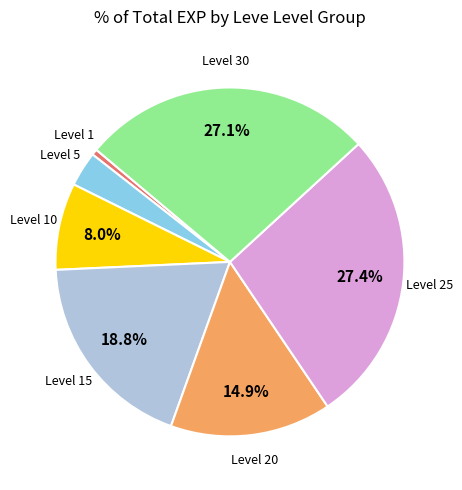

How many segments does this pie chart have?

7